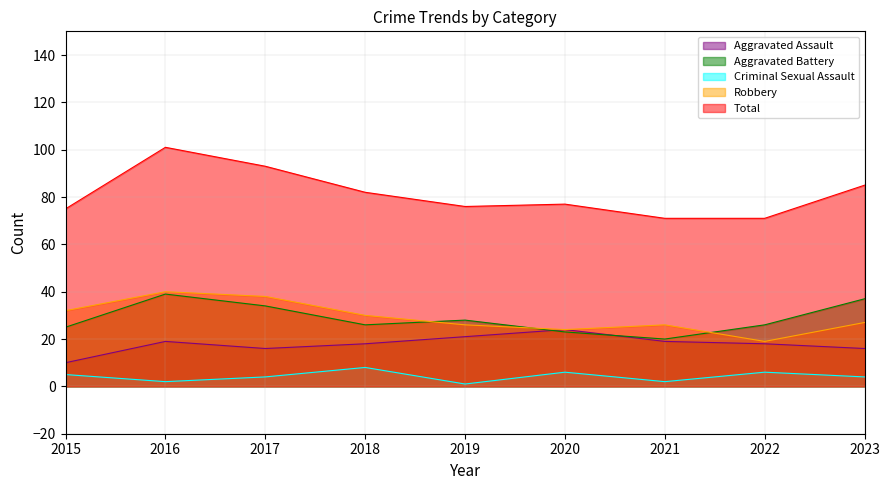

Reading left to right, transcribe all the data shown in this chart.

Aggravated Assault: 2015=10	2016=19	2017=16	2018=18	2019=21	2020=24	2021=19	2022=18	2023=16
Aggravated Battery: 2015=25	2016=39	2017=34	2018=26	2019=28	2020=23	2021=20	2022=26	2023=37
Criminal Sexual Assault: 2015=5	2016=2	2017=4	2018=8	2019=1	2020=6	2021=2	2022=6	2023=4
Robbery: 2015=32	2016=40	2017=38	2018=30	2019=26	2020=24	2021=26	2022=19	2023=27
Total: 2015=75	2016=101	2017=93	2018=82	2019=76	2020=77	2021=71	2022=71	2023=85